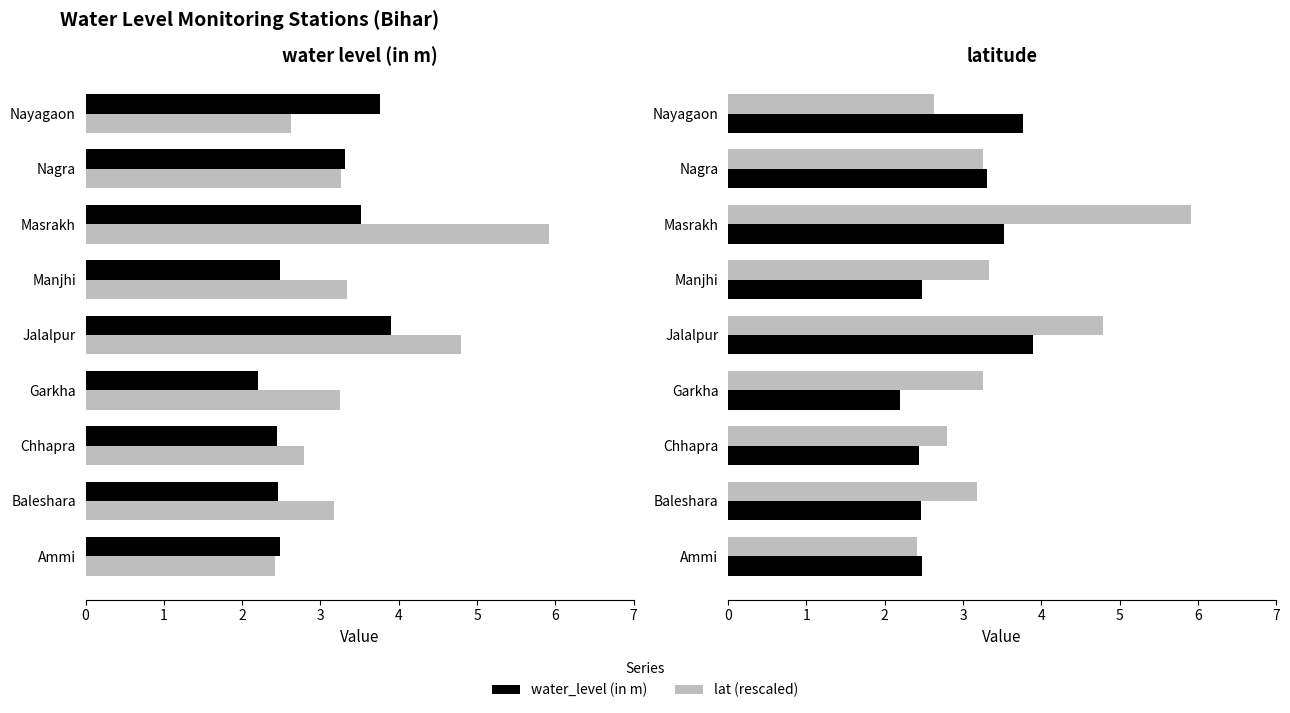

How many values in the lat (rescaled) series exceed 3?

6